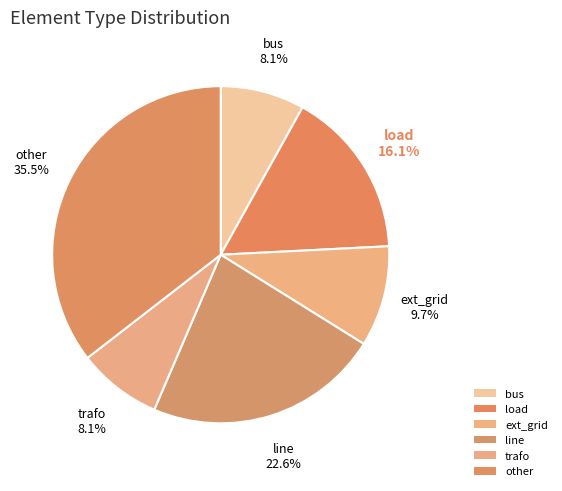

How many segments does this pie chart have?

6